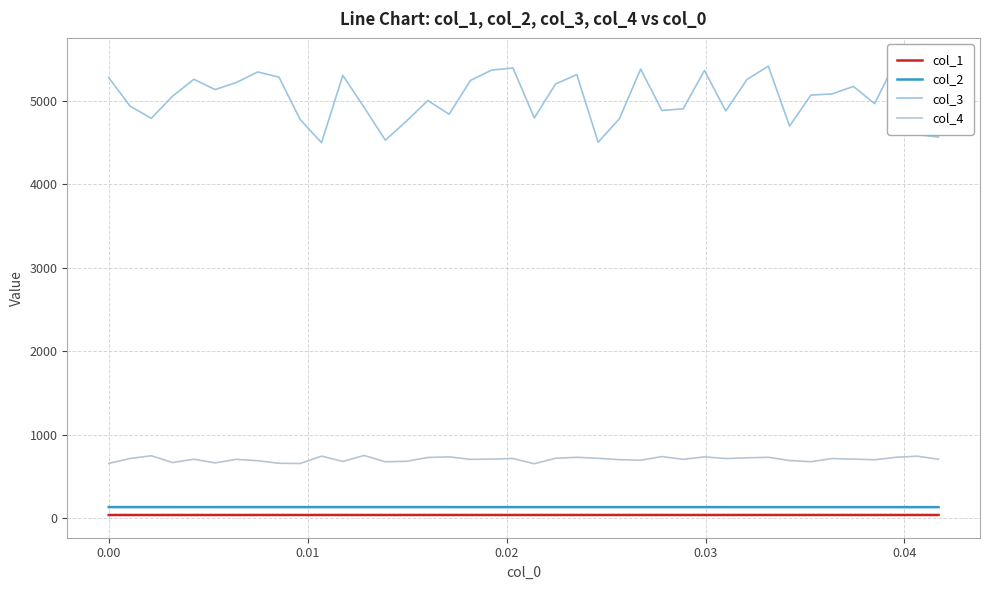

What is the maximum value for col_4?

749.8